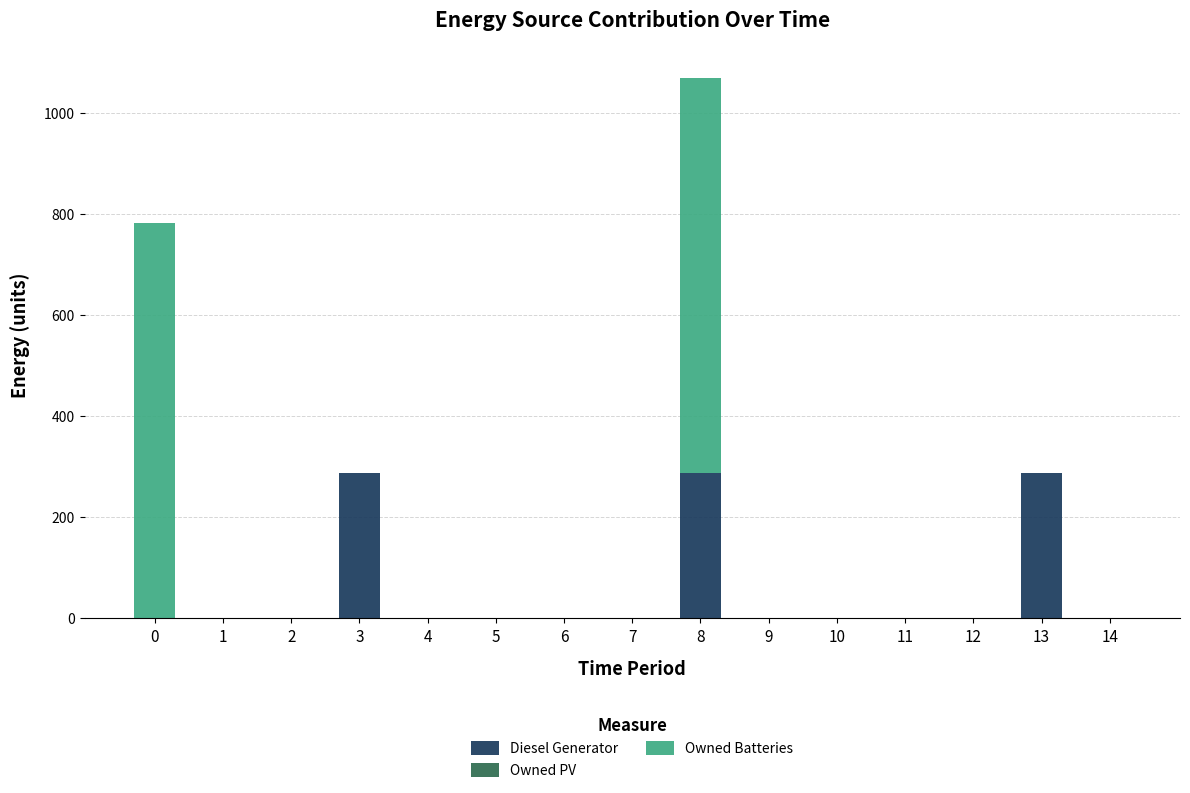

What is the maximum value for Diesel Generator?

288